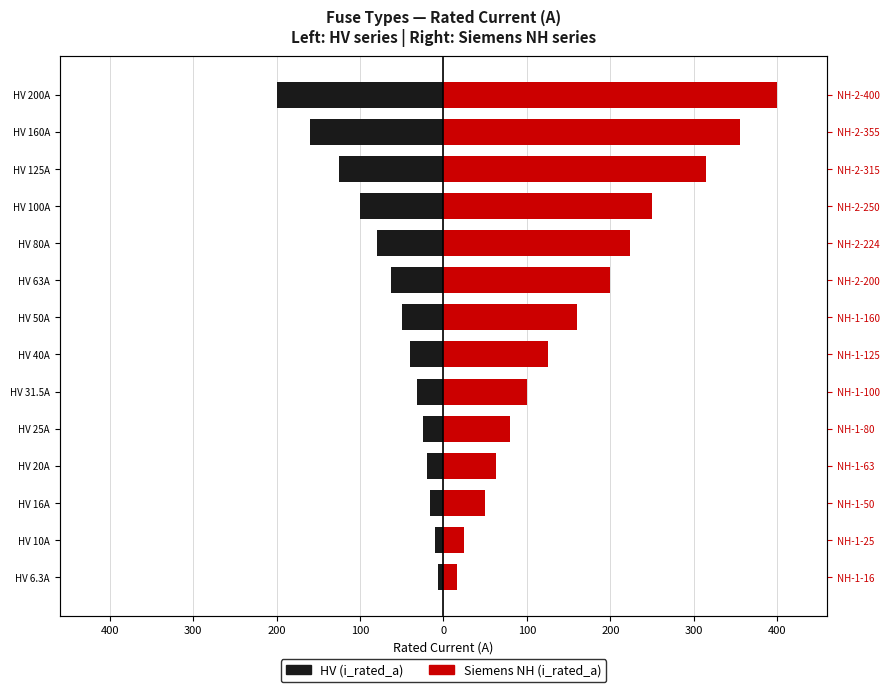

The HV (i_rated_a) series shows -49.5 at 11. True or false?

False